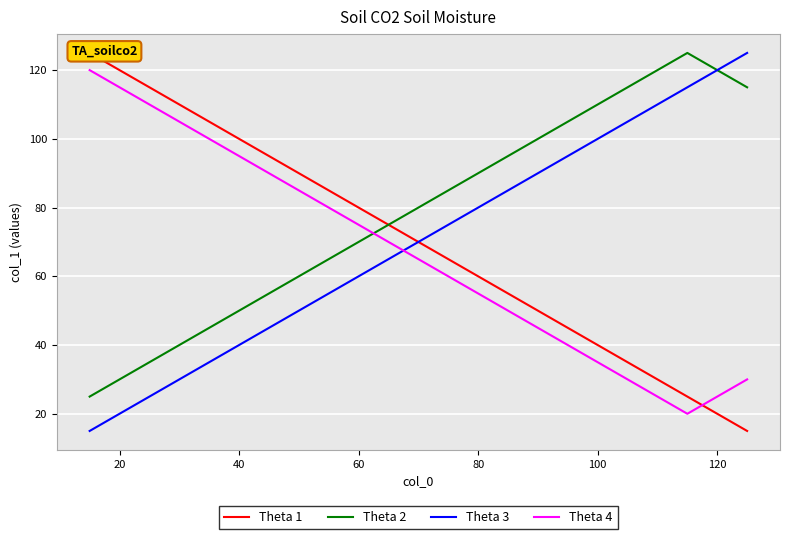

Is it true that Theta 2 equals 30 at 20?

True